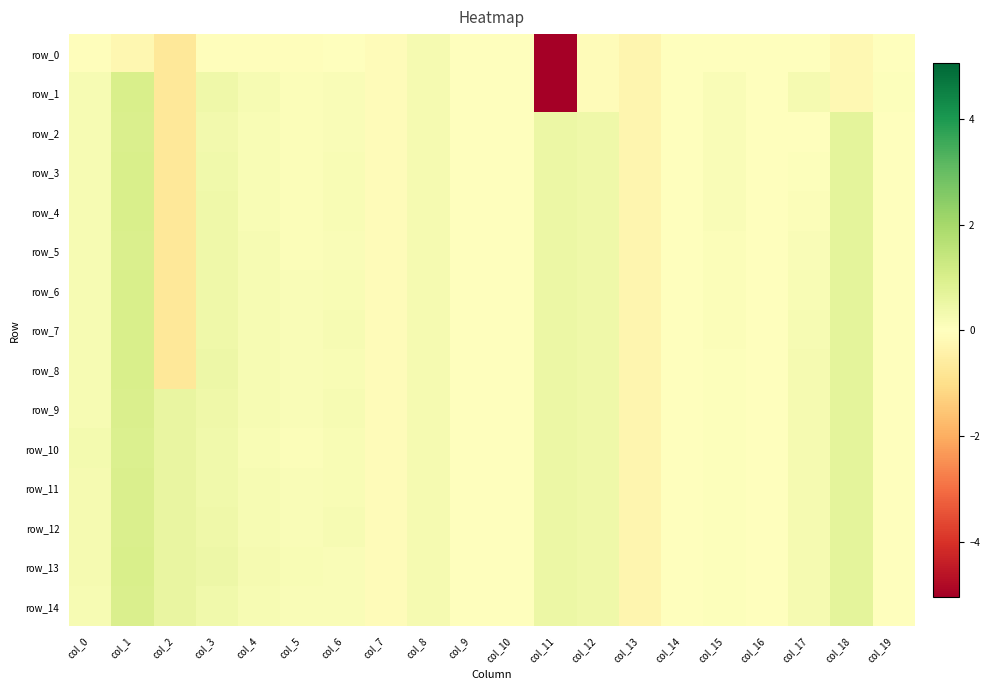

Which series has the largest total across all categories?

row_13